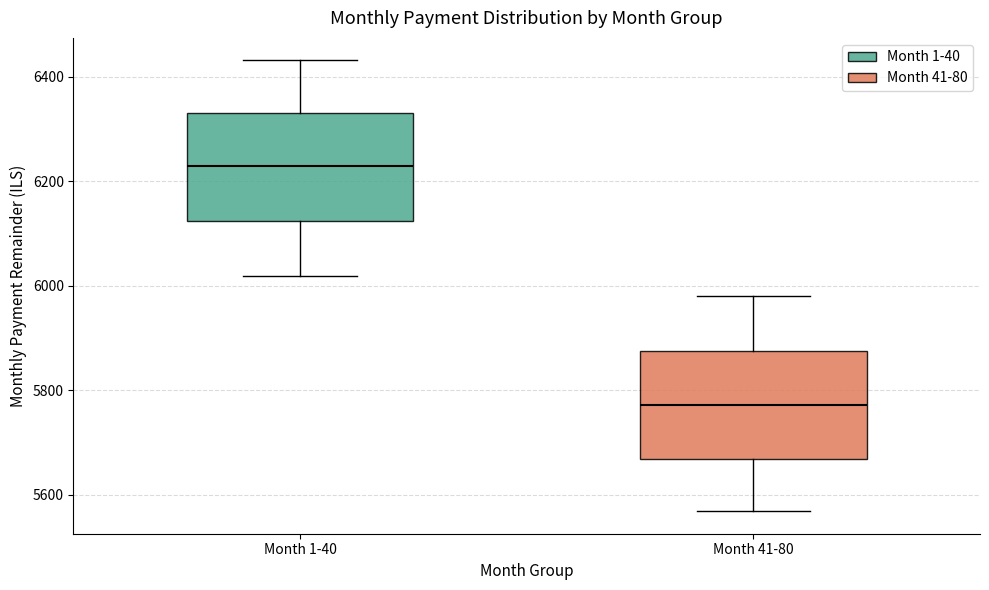

Reading left to right, read every box against the y-axis: the position of its median line, the range the box covers, and the ends of its whiskers. The values are not printed on the chart, so give them approximately, as read against the axis.

Month 1-40: median 6220, box 6120 to 6340, whiskers 6020 to 6440
Month 41-80: median 5780, box 5660 to 5880, whiskers 5560 to 5980